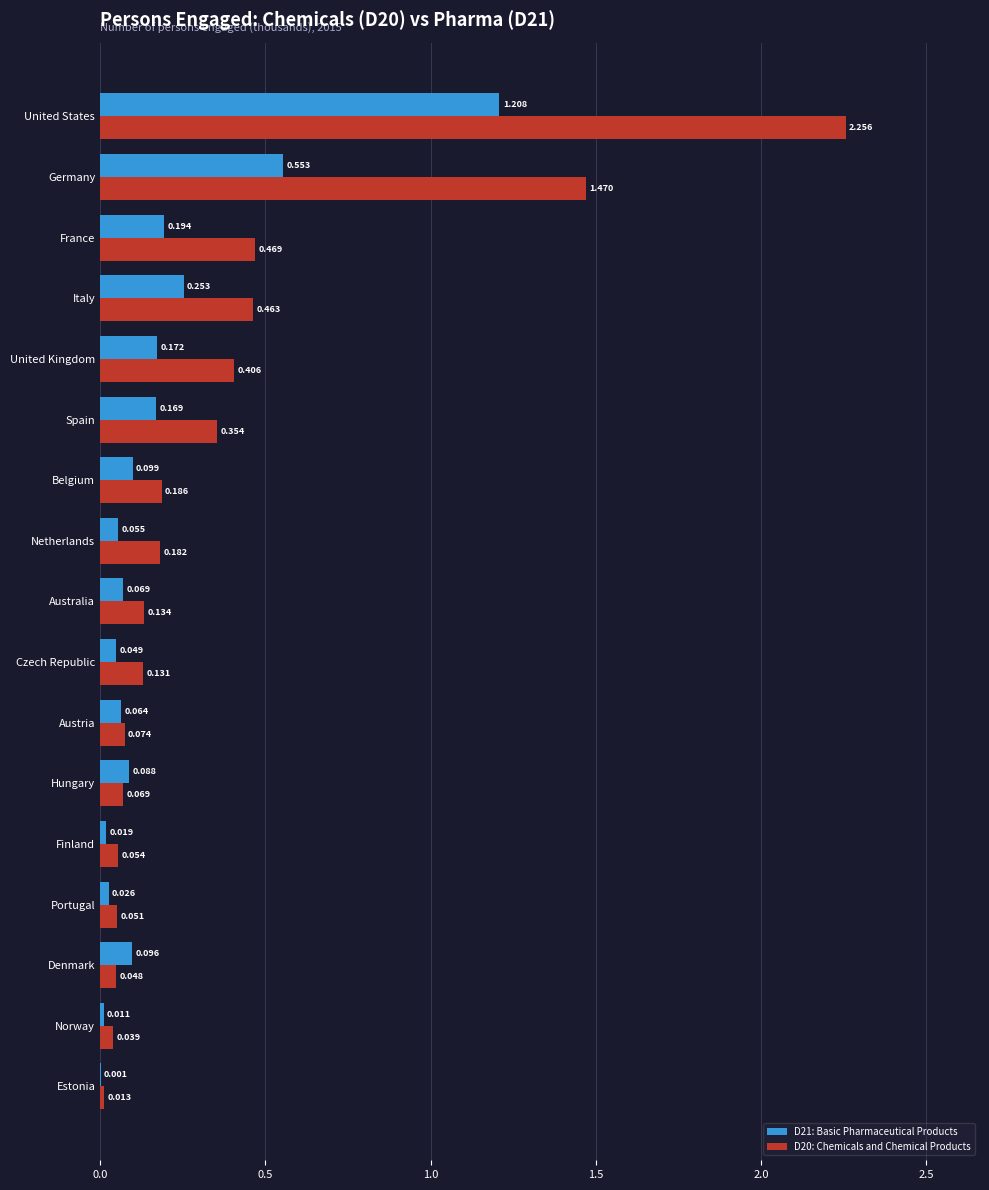

Is the value of D21: Basic Pharmaceutical Products at Belgium greater than the value of D20: Chemicals and Chemical Products at Czech Republic?

No